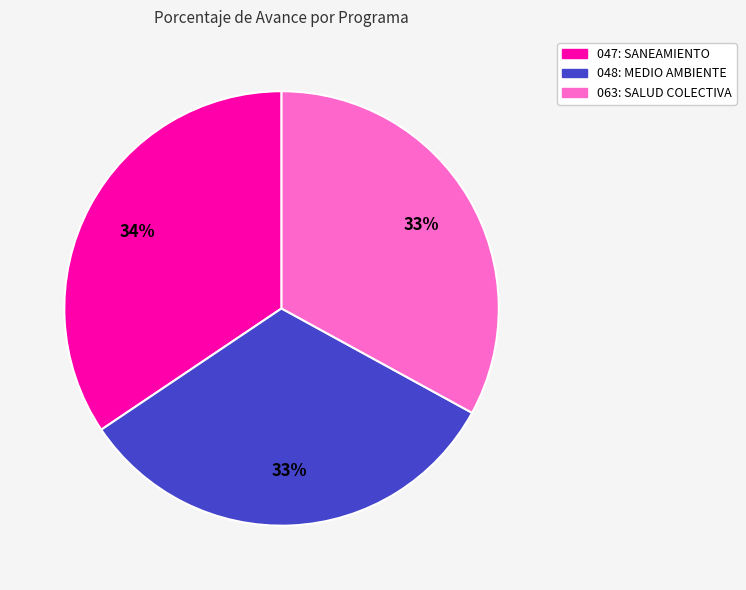

To the nearest percent, what is the average slice percentage?

33%